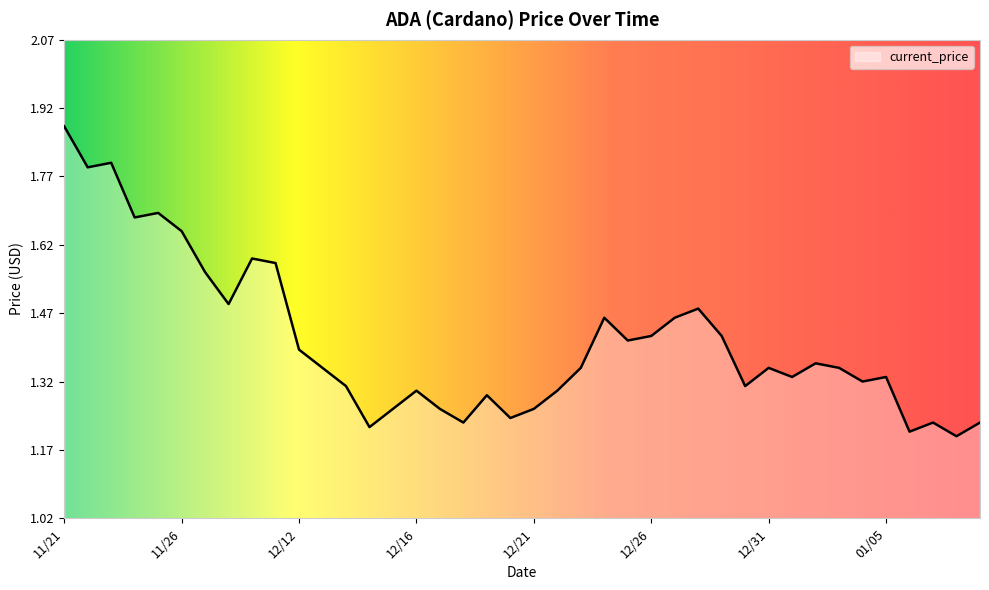

What is the difference between the maximum and minimum values?

0.7